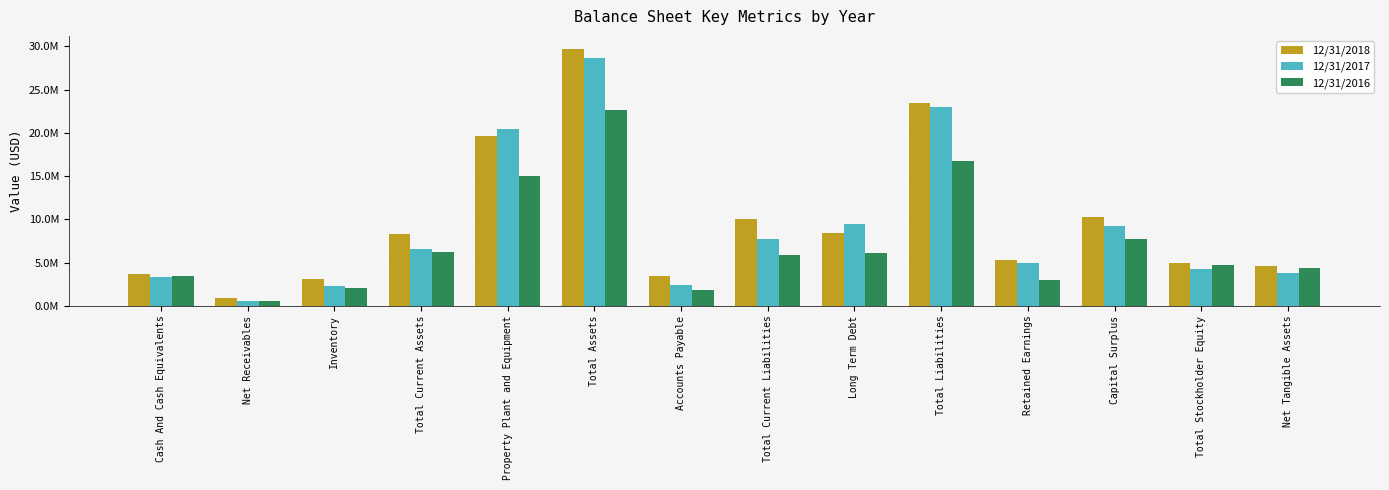

What value does the 12/31/2018 series have at Total Liabilities, to the nearest 100?

23426000